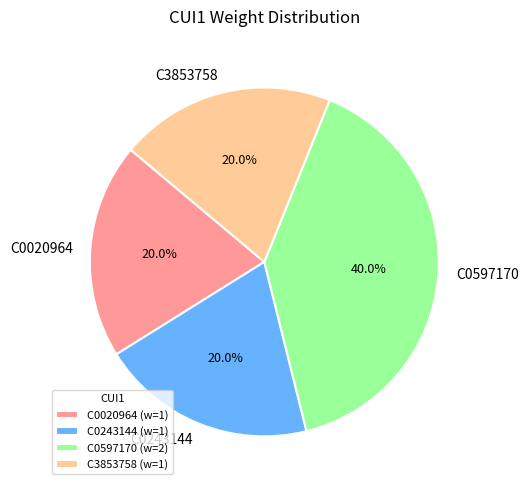

How much of the chart is everything except C0597170?

60.0%